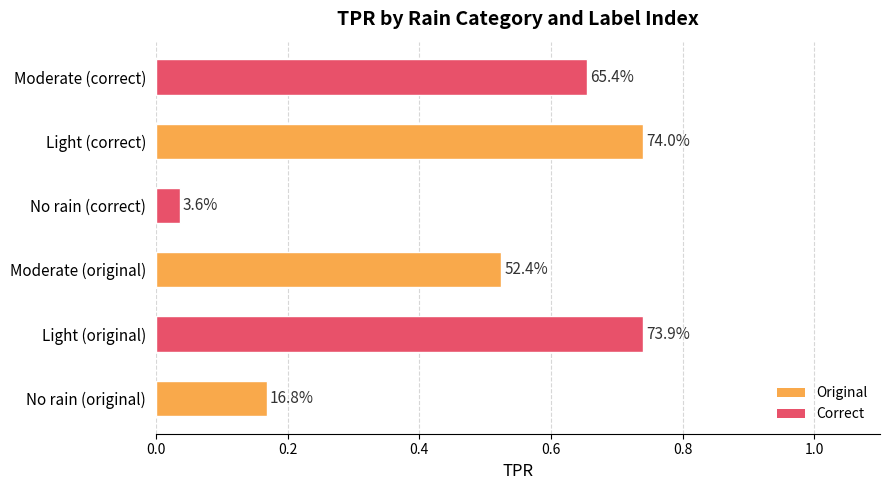

How many bars are there in total?

6